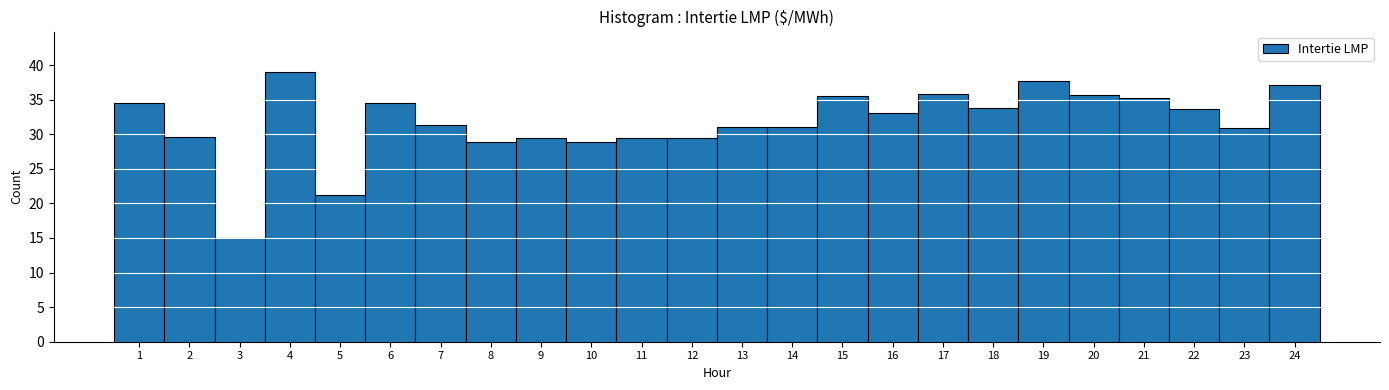

What is the maximum value shown in the chart?

39.0